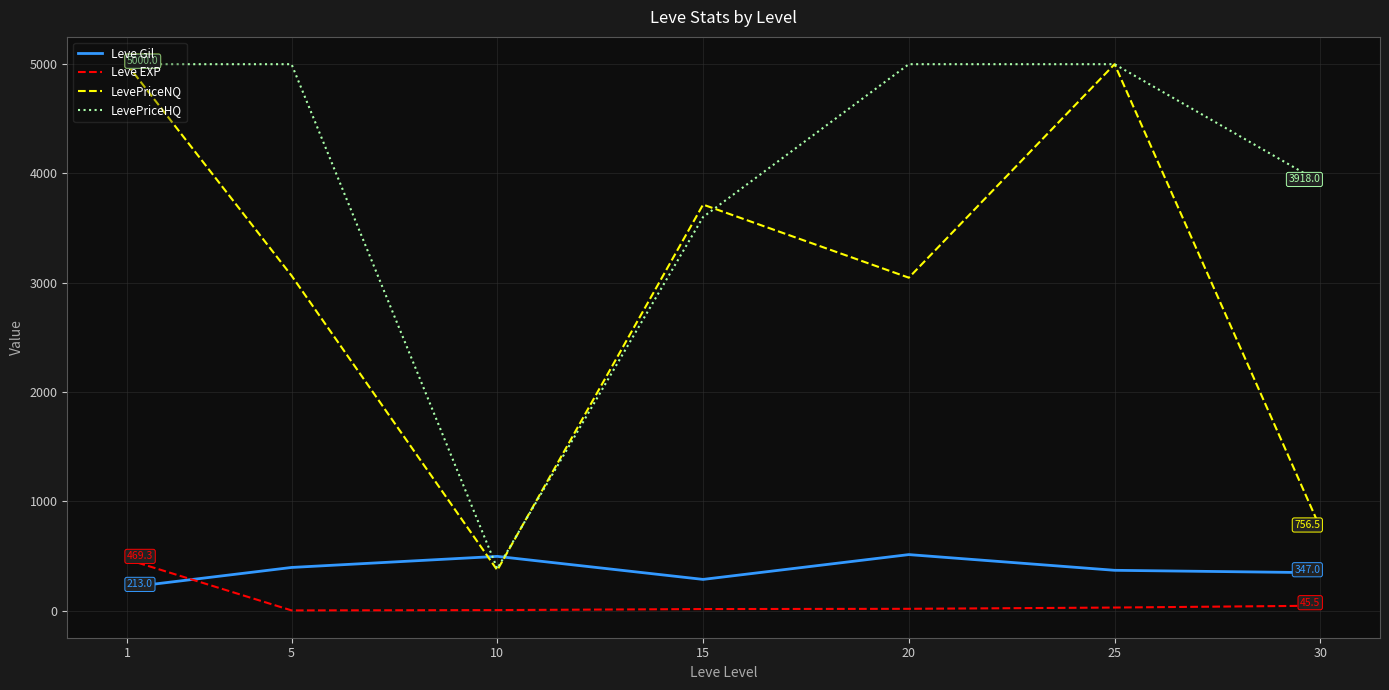

Between 10 and 30, which series saw the biggest shift?

LevePriceHQ